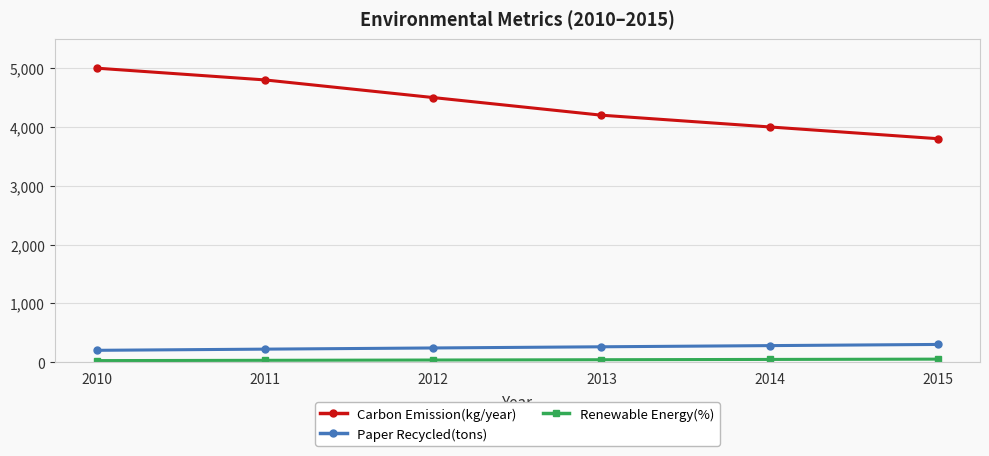

What is the value of the Carbon Emission(kg/year) point at the 5th from the left?

4000